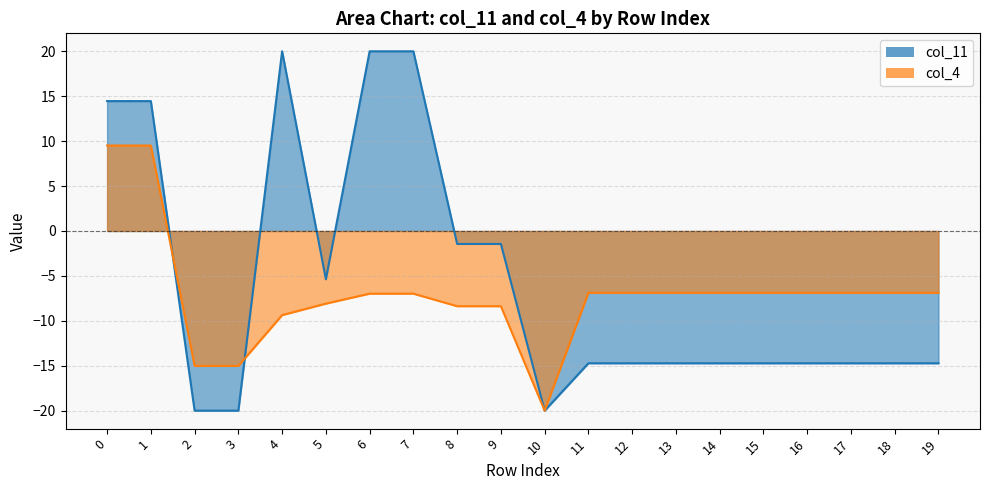

Reading left to right, list all the values displayed in this chart.

col_11: 14.5	14.5	-20.0	-20.0	20.0	-5.4	20.0	20.0	-1.4	-1.4	-20.0	-14.7	-14.7	-14.7	-14.7	-14.7	-14.7	-14.7	-14.7	-14.7
col_4: 9.5	9.5	-15.0	-15.0	-9.4	-8.1	-7.0	-7.0	-8.4	-8.4	-20.0	-6.9	-6.9	-6.9	-6.9	-6.9	-6.9	-6.9	-6.9	-6.9